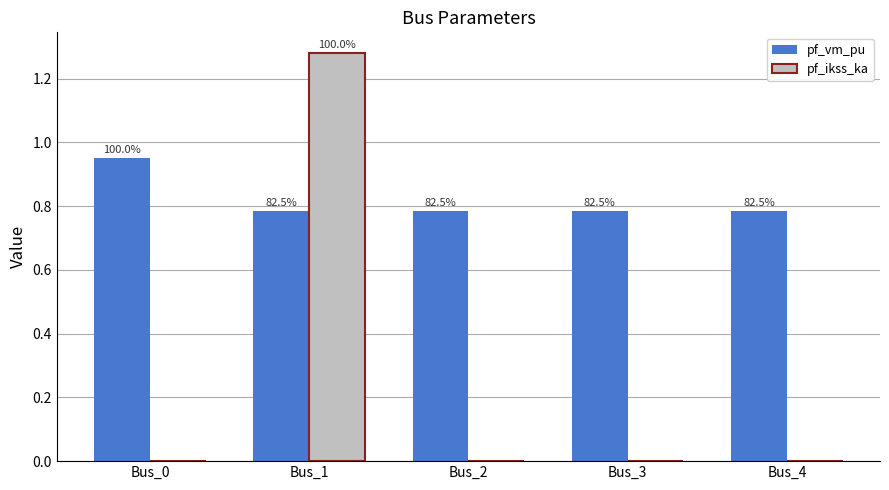

Reading right to left, transcribe all the data shown in this chart.

pf_vm_pu: 0.8	0.8	0.8	0.8	1.0
pf_ikss_ka: 0.0	0.0	0.0	1.3	0.0